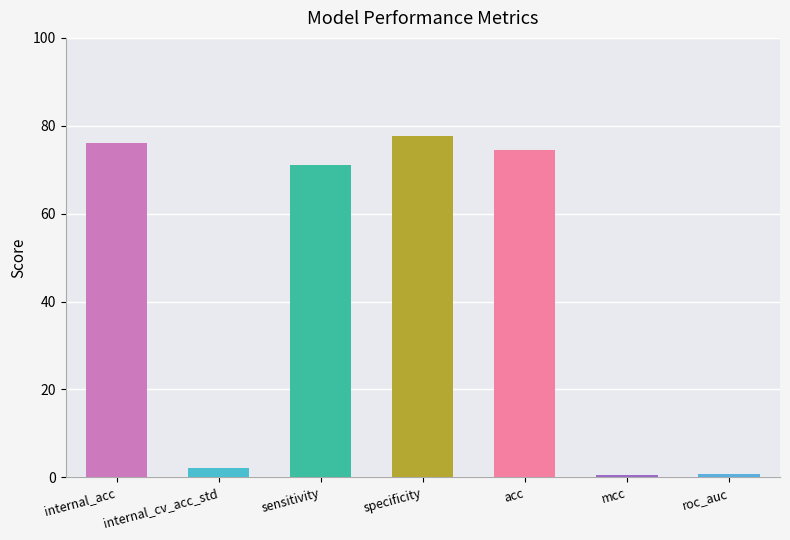

Read the value at specificity.

77.6